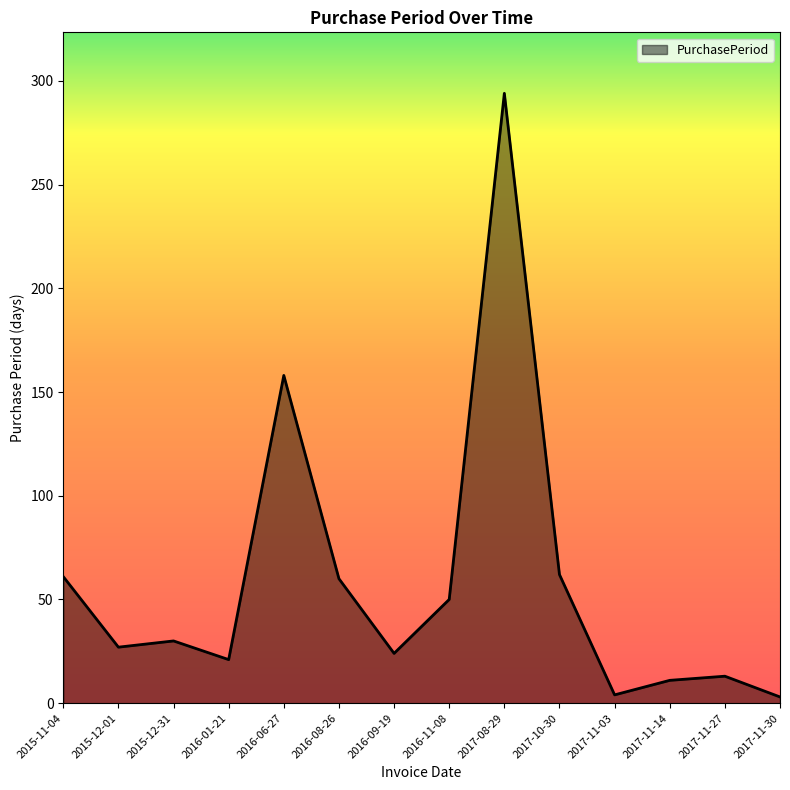

Which has a higher value, 2015-12-31 or 2016-08-26?

2016-08-26